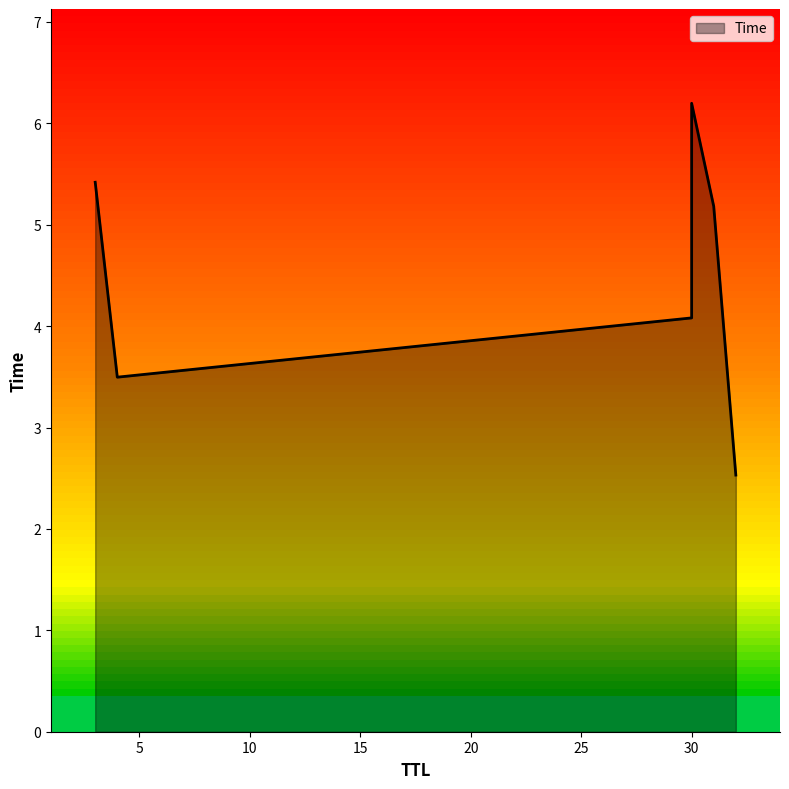

Between 32 and 31, which is larger?

31